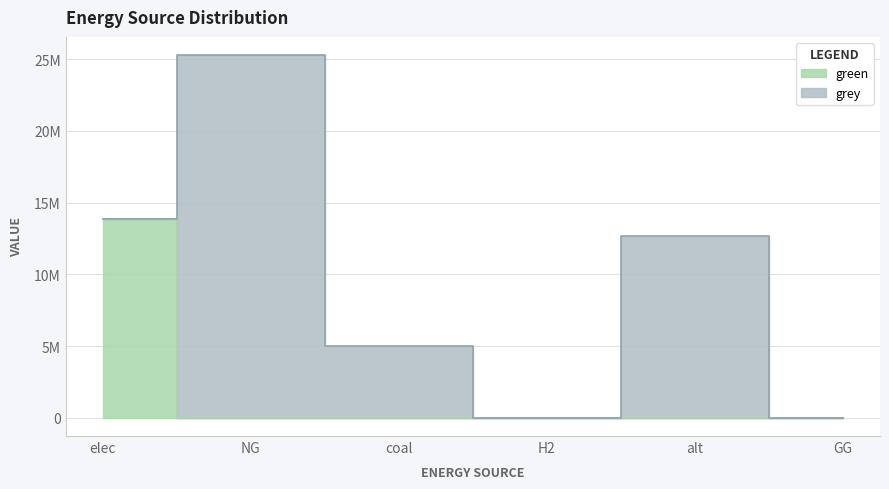

What is the label of the 5th point from the left?

alt